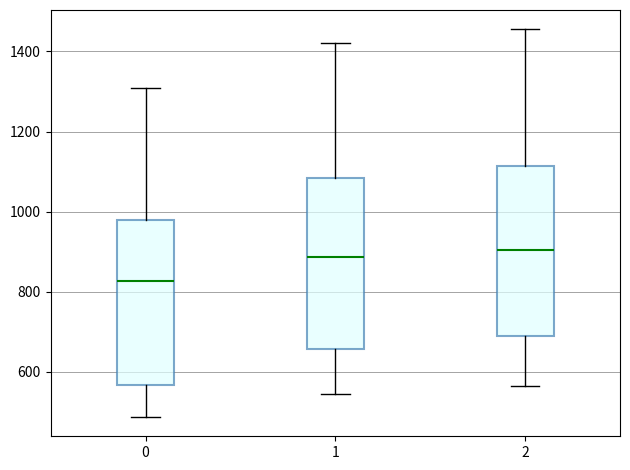

Reading left to right, read every box against the y-axis: the position of its median line, the range the box covers, and the ends of its whiskers. The values are not printed on the chart, so give them approximately, as read against the axis.

0: median 820, box 560 to 980, whiskers 480 to 1320
1: median 880, box 660 to 1080, whiskers 540 to 1420
2: median 900, box 700 to 1120, whiskers 560 to 1460